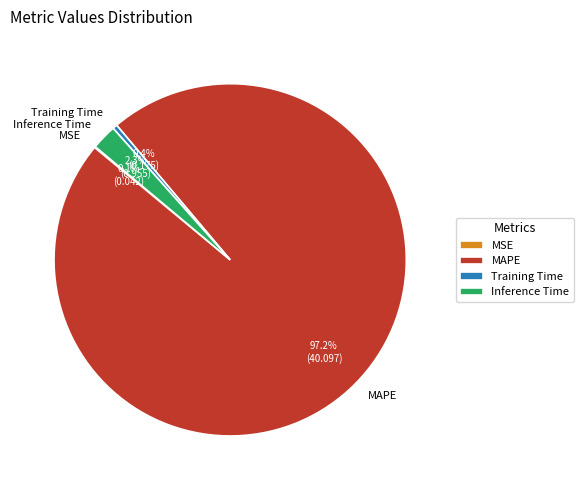

Combined, what portion of the pie is Inference Time and MAPE?

99.5%